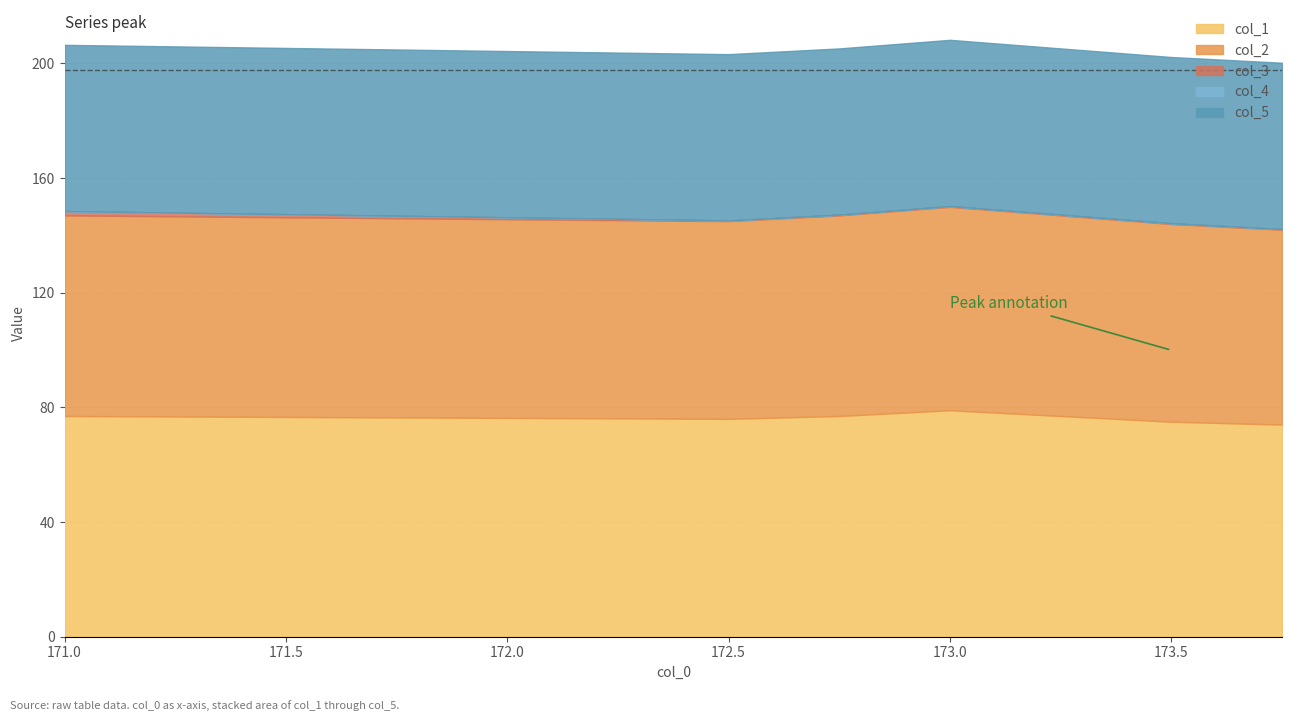

What are all the series names shown in the legend?

col_1, col_2, col_3, col_4, col_5